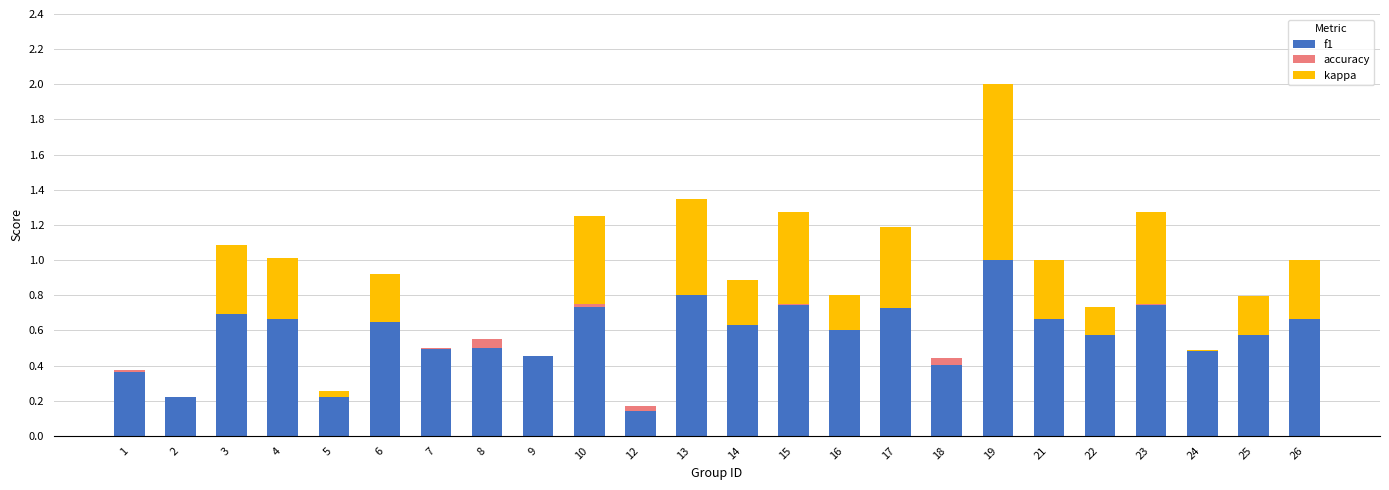

Between 14 and 4, which is larger?

4